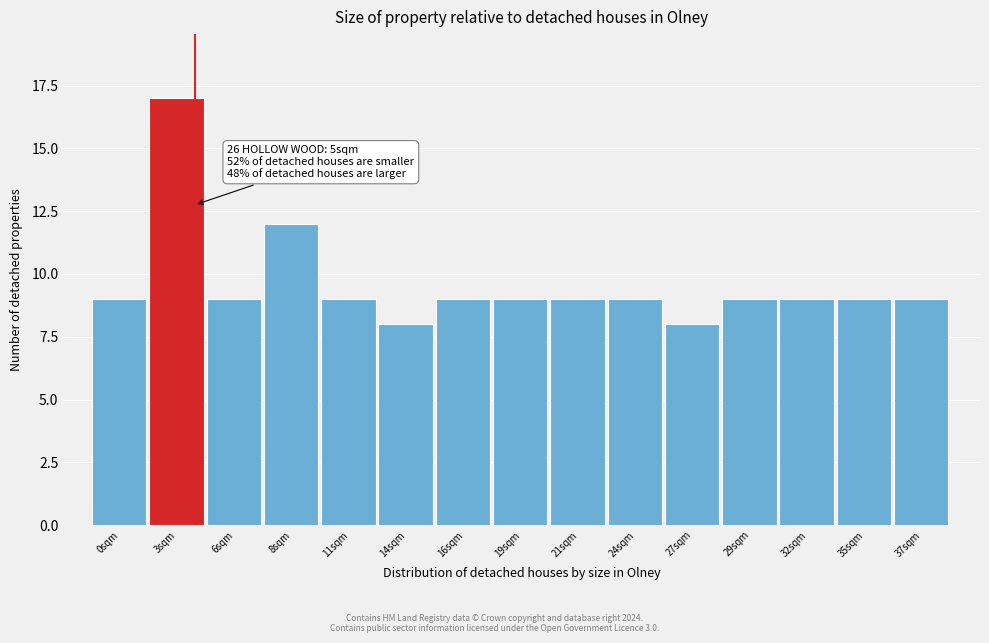

Reading left to right, transcribe all the data shown in this chart.

0sqm=9	3sqm=17	6sqm=9	8sqm=12	11sqm=9	14sqm=8	16sqm=9	19sqm=9	21sqm=9	24sqm=9	27sqm=8	29sqm=9	32sqm=9	35sqm=9	37sqm=9